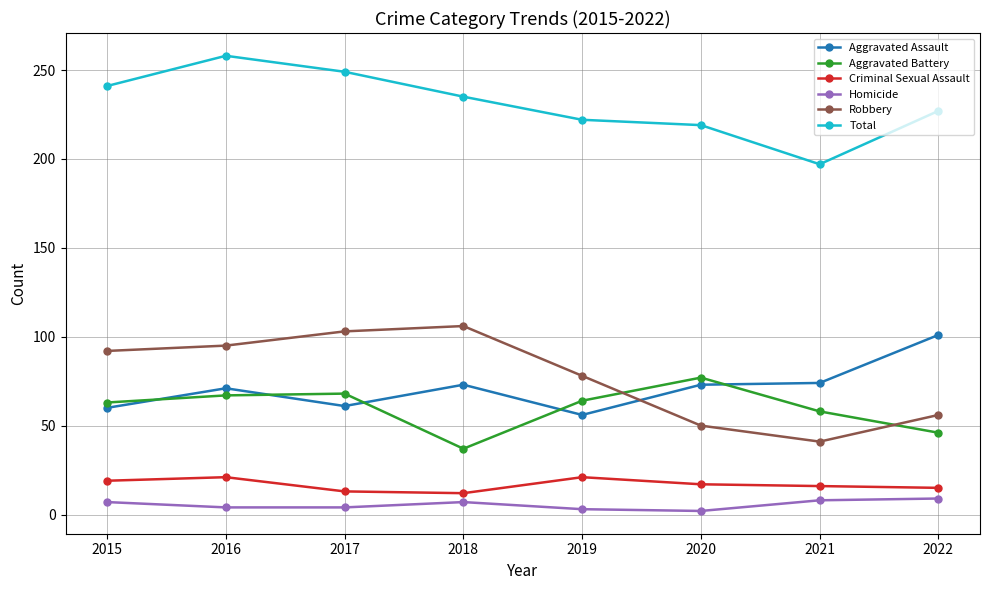

How many interior local peaks does the Aggravated Battery series have?

2